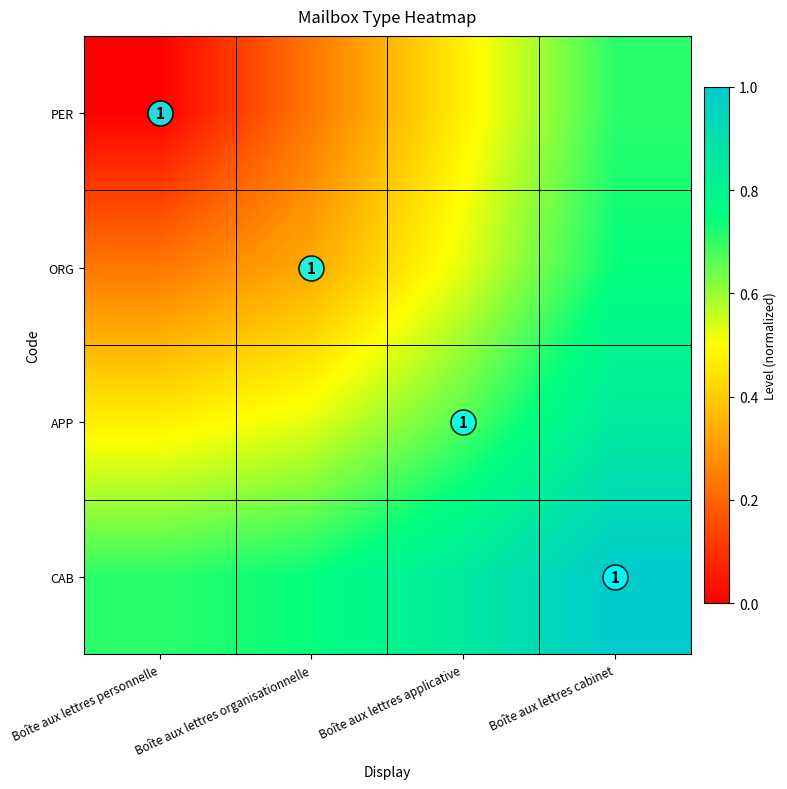

At which label is CAB closest to 0?

Boîte aux lettres personnelle